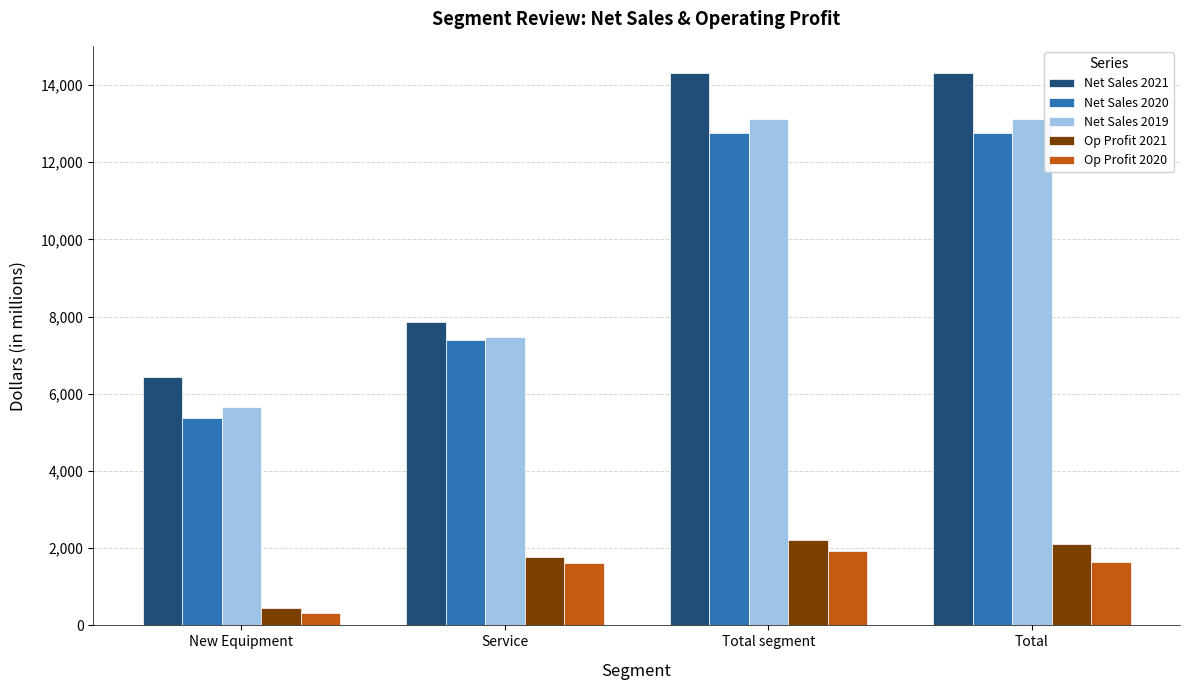

Where does the Op Profit 2021 series first go above 2108?

Total segment